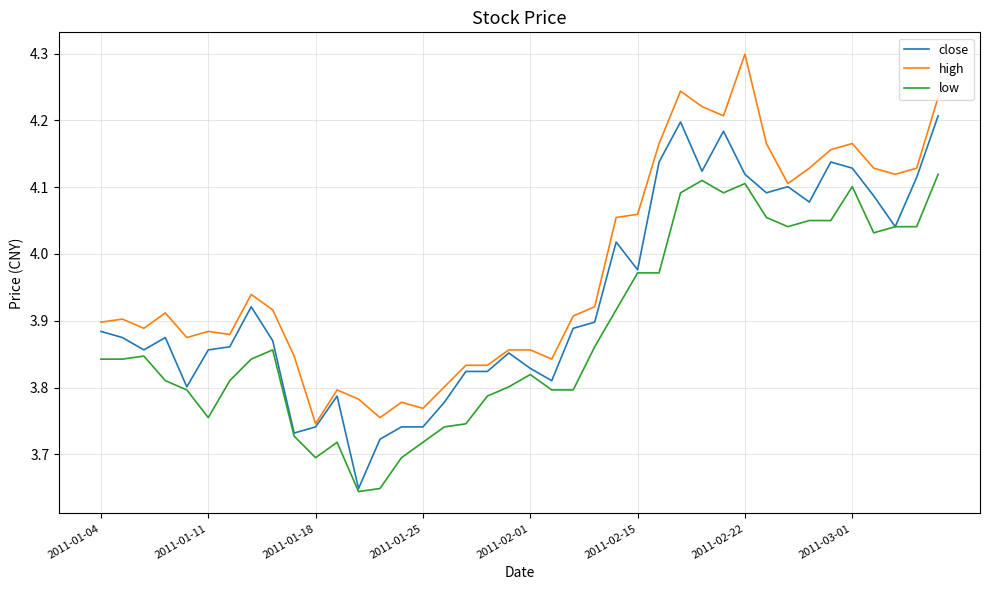

Which series has the largest total across all categories?

high